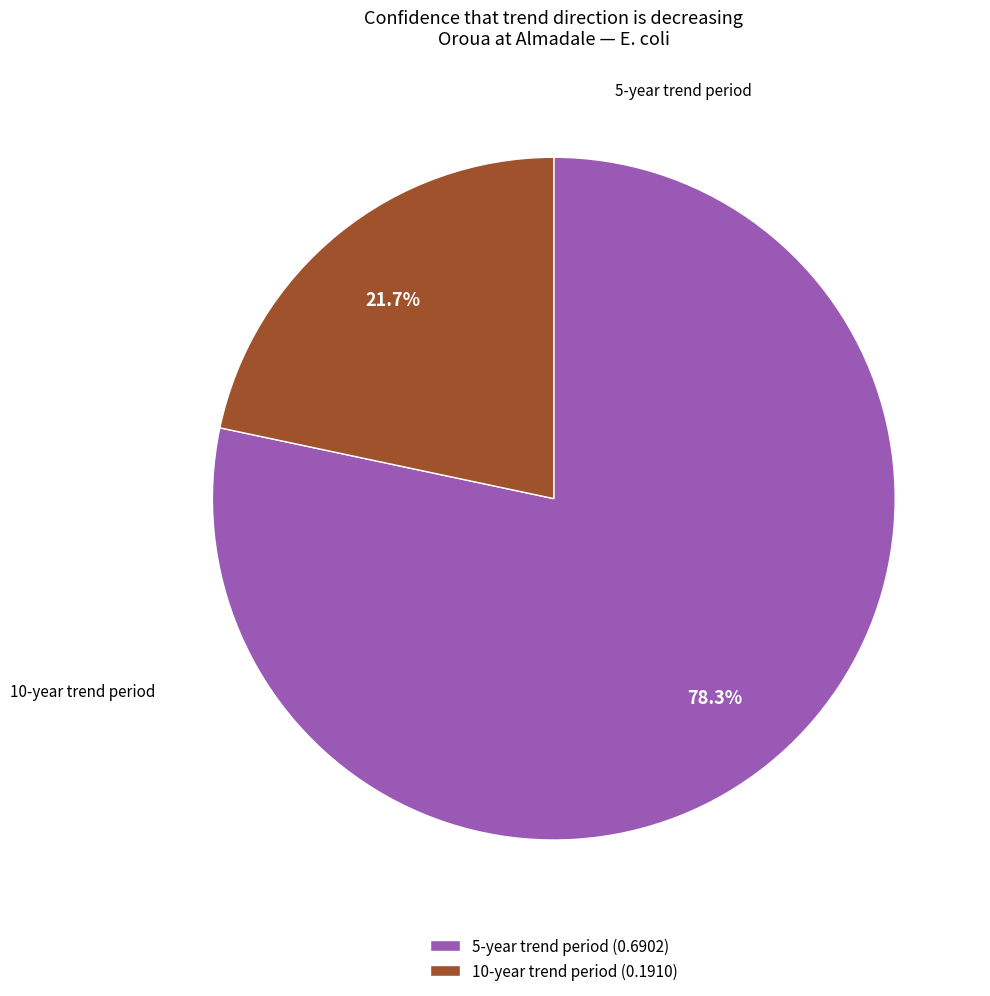

Is it true that 10-year trend period is 36% of the pie?

False